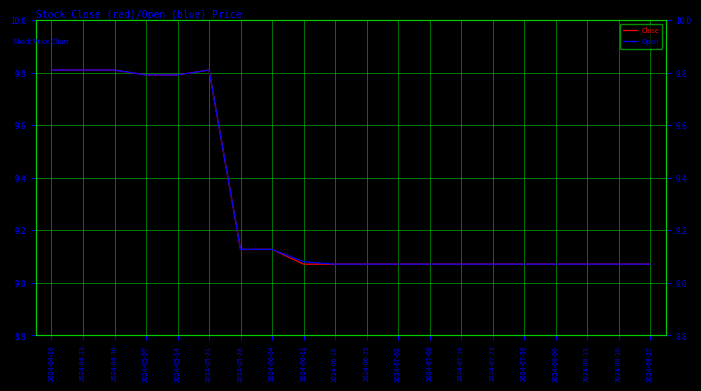

At which category is the sum across all series the highest?

2024-04-16